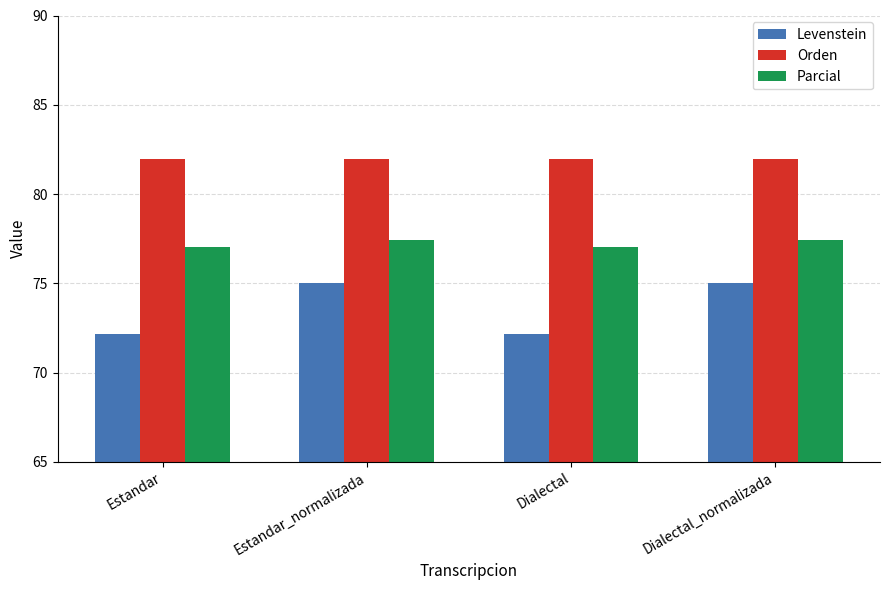

At Dialectal_normalizada, list the series in order from largest to smallest.

Orden, Parcial, Levenstein